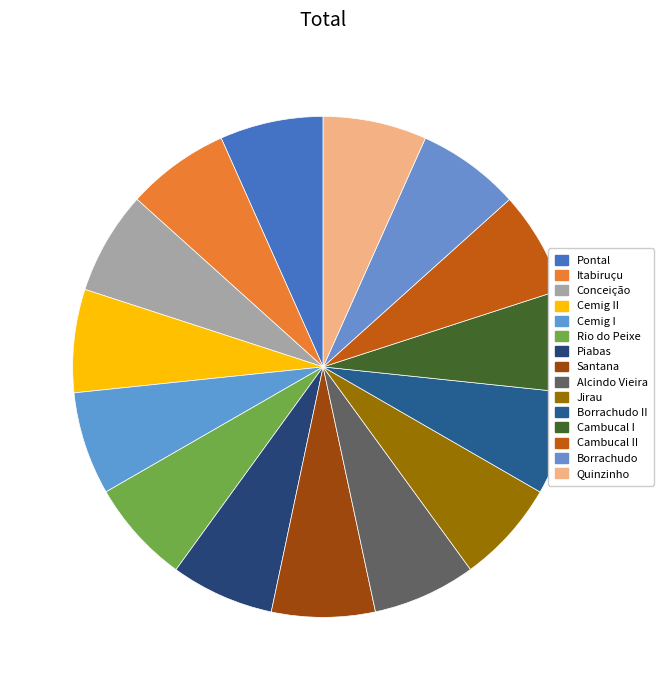

Is Santana the majority of the pie?

No